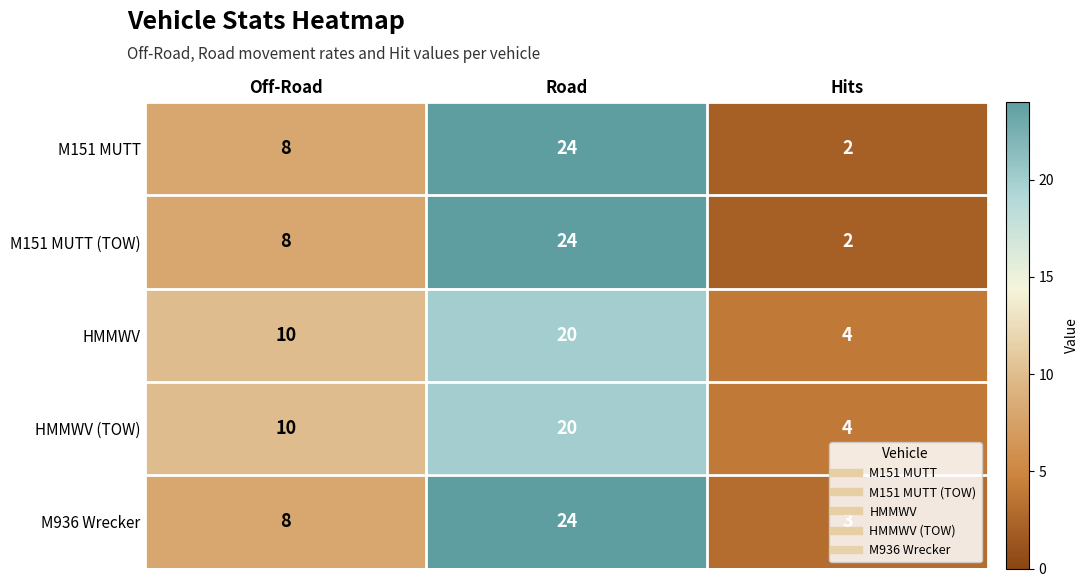

At which label does M936 Wrecker reach its minimum?

Hits